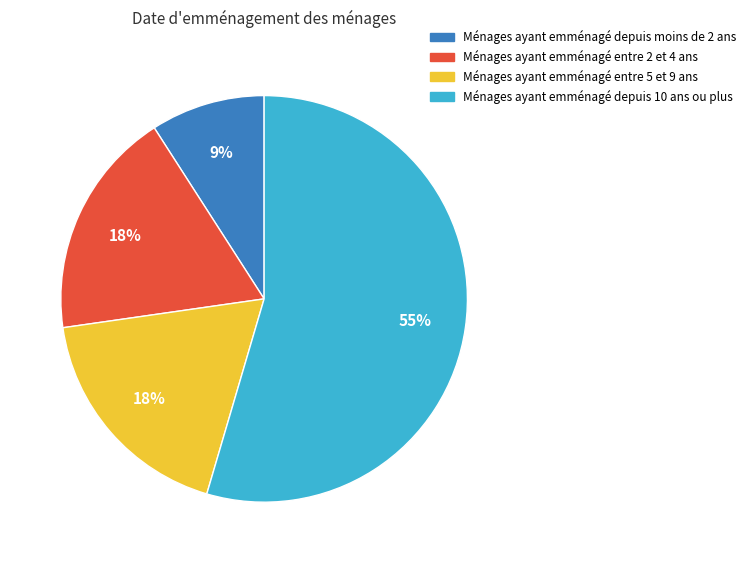

Is there a majority slice in this chart?

Yes